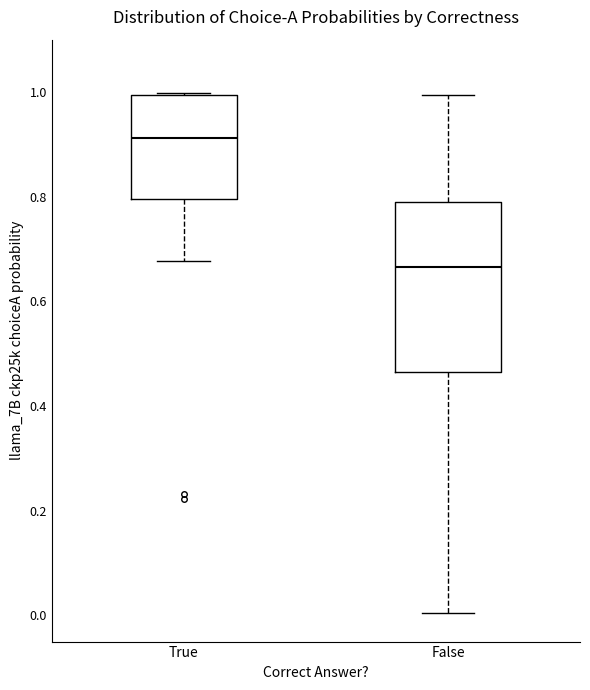

Where does the lower whisker of the box for False end on the y-axis? The values are not printed on the chart, so give them approximately, as read against the axis.

0.00